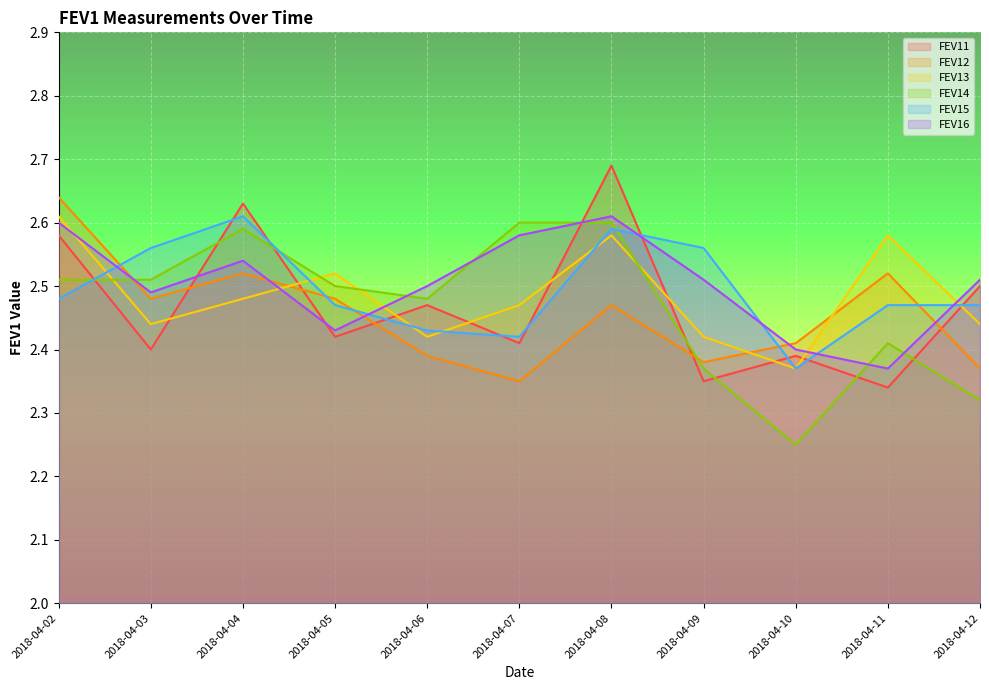

Where do FEV16 and FEV14 first cross each other?

2018-04-02 and 2018-04-03